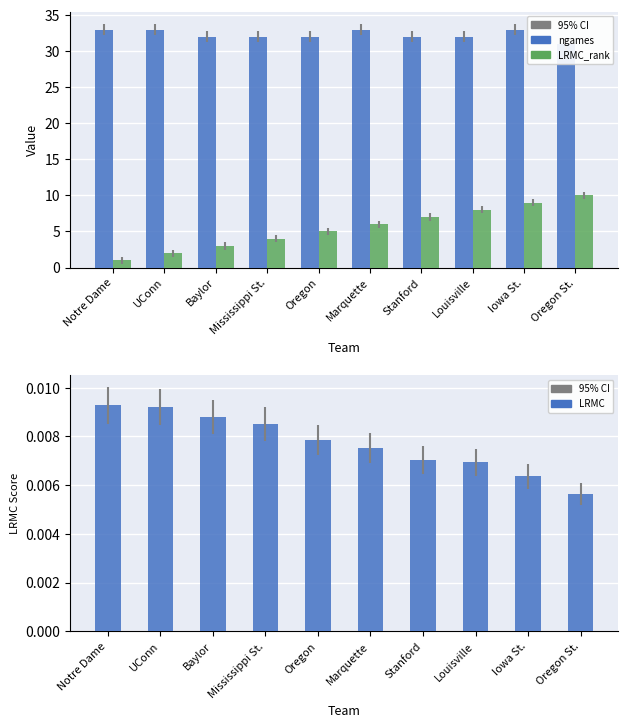

Between Marquette and Louisville, which is larger?

Marquette